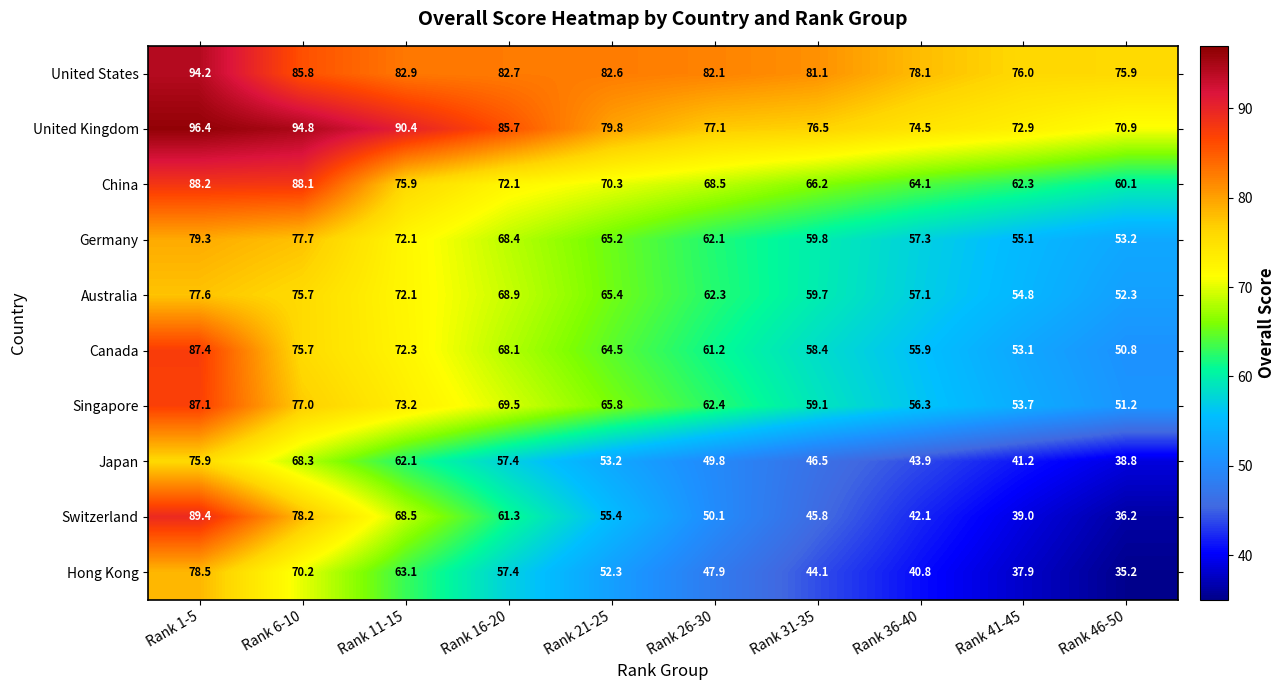

What is the minimum value for Japan?

38.8